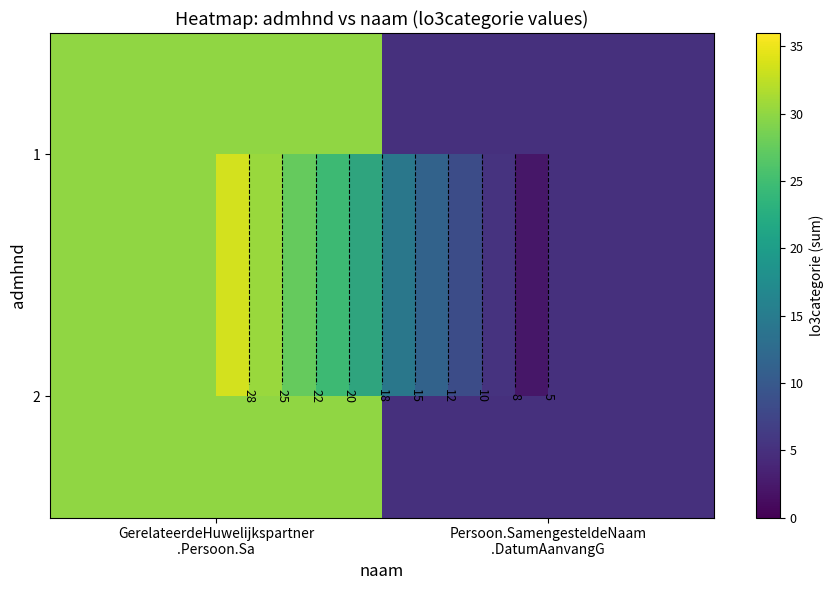

The 1 series shows 30 at GerelateerdeHuwelijkspartner .Persoon.Sa. True or false?

True